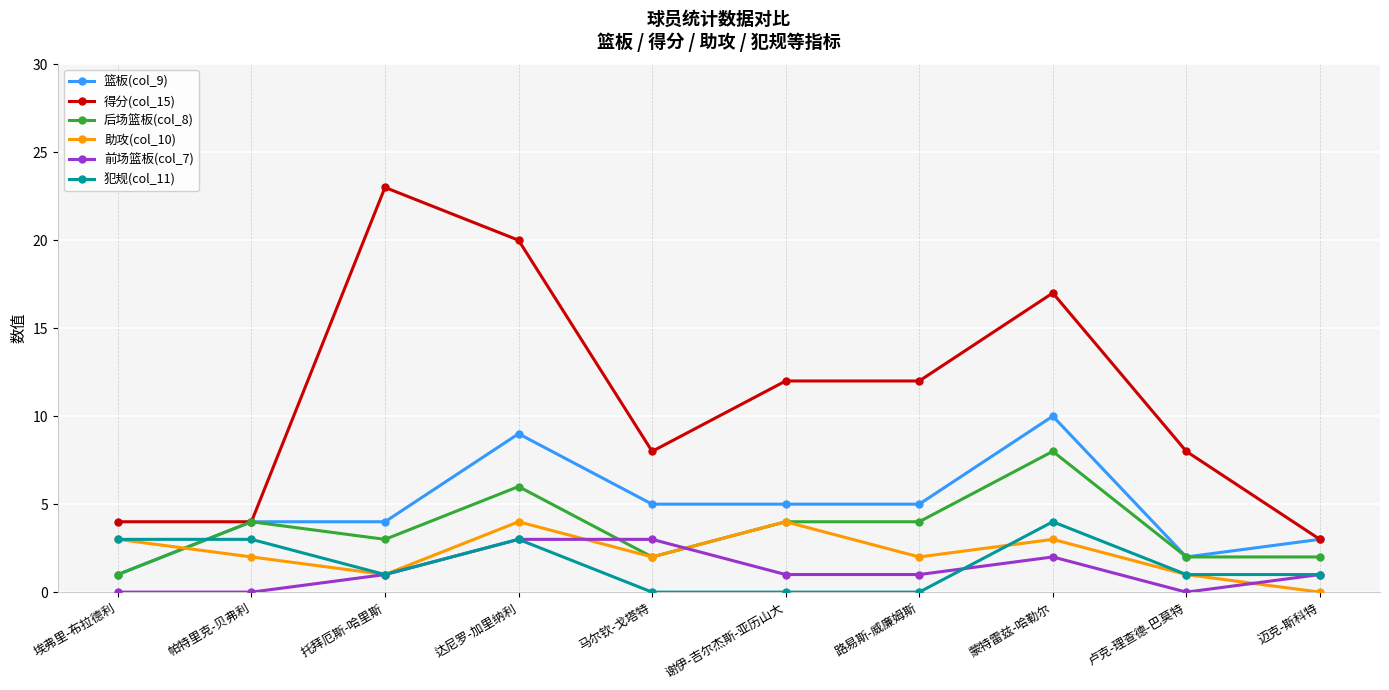

Reading left to right, extract all data points from this chart.

篮板(col_9): 埃弗里-布拉德利=1	帕特里克-贝弗利=4	托拜厄斯-哈里斯=4	达尼罗-加里纳利=9	马尔钦-戈塔特=5	谢伊-吉尔杰斯-亚历山大=5	路易斯-威廉姆斯=5	蒙特雷兹-哈勒尔=10	卢克-理查德-巴莫特=2	迈克-斯科特=3
得分(col_15): 埃弗里-布拉德利=4	帕特里克-贝弗利=4	托拜厄斯-哈里斯=23	达尼罗-加里纳利=20	马尔钦-戈塔特=8	谢伊-吉尔杰斯-亚历山大=12	路易斯-威廉姆斯=12	蒙特雷兹-哈勒尔=17	卢克-理查德-巴莫特=8	迈克-斯科特=3
后场篮板(col_8): 埃弗里-布拉德利=1	帕特里克-贝弗利=4	托拜厄斯-哈里斯=3	达尼罗-加里纳利=6	马尔钦-戈塔特=2	谢伊-吉尔杰斯-亚历山大=4	路易斯-威廉姆斯=4	蒙特雷兹-哈勒尔=8	卢克-理查德-巴莫特=2	迈克-斯科特=2
助攻(col_10): 埃弗里-布拉德利=3	帕特里克-贝弗利=2	托拜厄斯-哈里斯=1	达尼罗-加里纳利=4	马尔钦-戈塔特=2	谢伊-吉尔杰斯-亚历山大=4	路易斯-威廉姆斯=2	蒙特雷兹-哈勒尔=3	卢克-理查德-巴莫特=1	迈克-斯科特=0
前场篮板(col_7): 埃弗里-布拉德利=0	帕特里克-贝弗利=0	托拜厄斯-哈里斯=1	达尼罗-加里纳利=3	马尔钦-戈塔特=3	谢伊-吉尔杰斯-亚历山大=1	路易斯-威廉姆斯=1	蒙特雷兹-哈勒尔=2	卢克-理查德-巴莫特=0	迈克-斯科特=1
犯规(col_11): 埃弗里-布拉德利=3	帕特里克-贝弗利=3	托拜厄斯-哈里斯=1	达尼罗-加里纳利=3	马尔钦-戈塔特=0	谢伊-吉尔杰斯-亚历山大=0	路易斯-威廉姆斯=0	蒙特雷兹-哈勒尔=4	卢克-理查德-巴莫特=1	迈克-斯科特=1